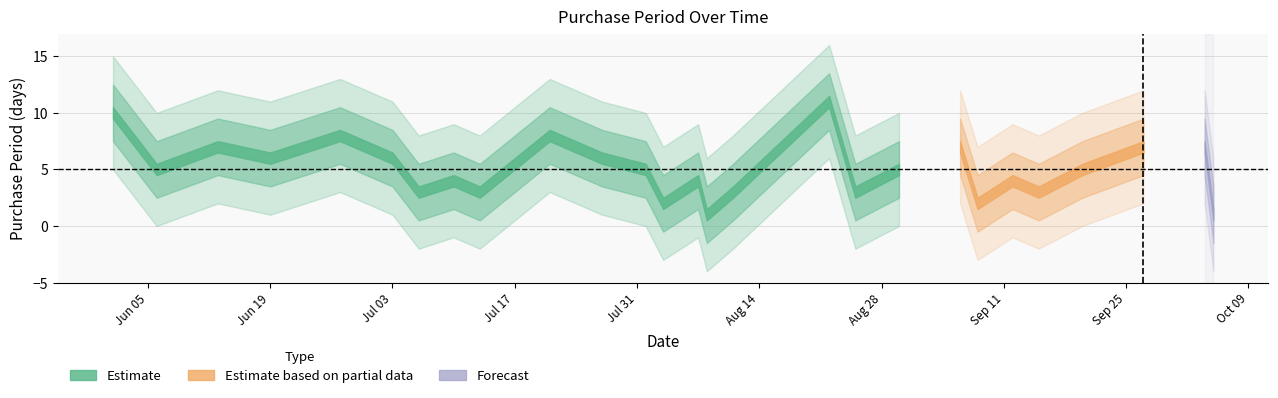

Which has a higher value, 2017-08-08 or 2017-07-06?

2017-07-06